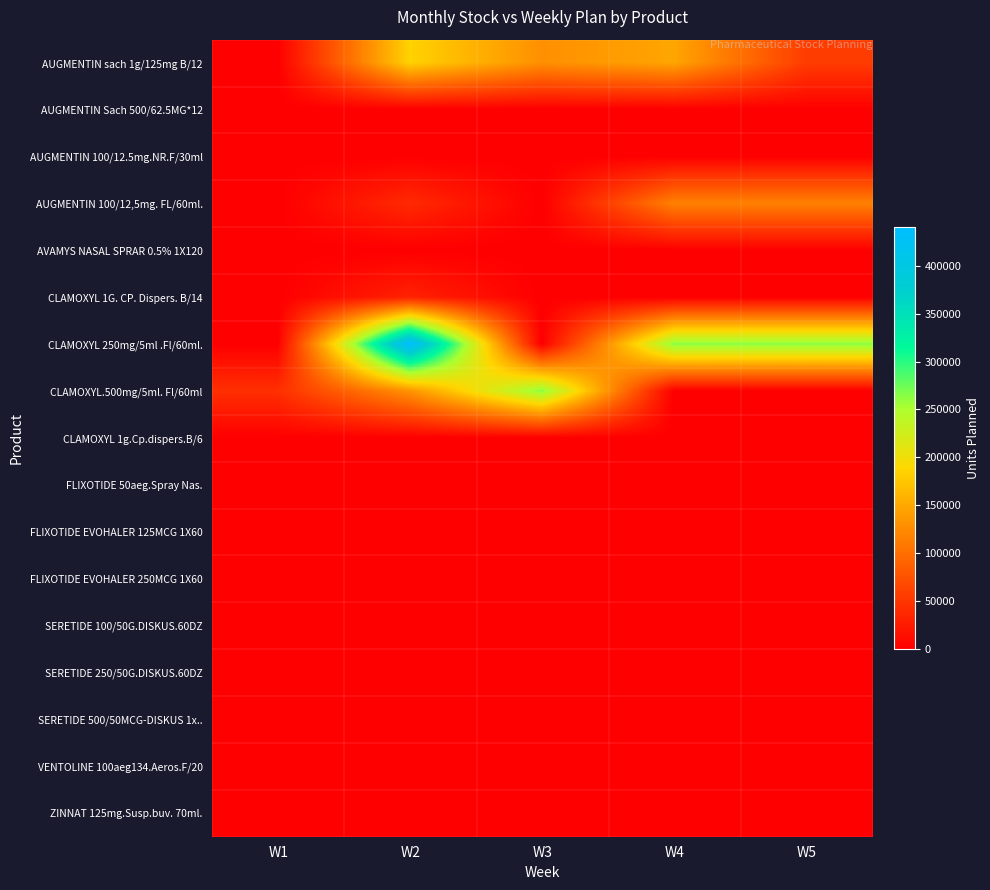

Reading right to left, list all the values displayed in this chart.

AUGMENTIN sach 1g/125mg B/12: W5=55500	W4=148000	W3=129500	W2=185000	W1=0
AUGMENTIN Sach 500/62.5MG*12: W5=0	W4=0	W3=0	W2=0	W1=0
AUGMENTIN 100/12.5mg.NR.F/30ml: W5=0	W4=0	W3=0	W2=0	W1=0
AUGMENTIN 100/12,5mg. FL/60ml.: W5=117000	W4=117000	W3=0	W2=39000	W1=0
AVAMYS NASAL SPRAR 0.5% 1X120: W5=0	W4=0	W3=0	W2=0	W1=0
CLAMOXYL 1G. CP. Dispers. B/14: W5=0	W4=0	W3=0	W2=31500	W1=0
CLAMOXYL 250mg/5ml .Fl/60ml.: W5=264000	W4=264000	W3=0	W2=440000	W1=0
CLAMOXYL.500mg/5ml. Fl/60ml: W5=0	W4=0	W3=264000	W2=132000	W1=44000
CLAMOXYL 1g.Cp.dispers.B/6: W5=0	W4=0	W3=0	W2=0	W1=0
FLIXOTIDE 50aeg.Spray Nas.: W5=0	W4=0	W3=0	W2=0	W1=0
FLIXOTIDE EVOHALER 125MCG 1X60: W5=0	W4=0	W3=0	W2=0	W1=0
FLIXOTIDE EVOHALER 250MCG 1X60: W5=0	W4=0	W3=0	W2=0	W1=0
SERETIDE 100/50G.DISKUS.60DZ: W5=0	W4=0	W3=0	W2=0	W1=0
SERETIDE 250/50G.DISKUS.60DZ: W5=0	W4=0	W3=0	W2=0	W1=0
SERETIDE 500/50MCG-DISKUS 1x..: W5=0	W4=0	W3=0	W2=0	W1=0
VENTOLINE 100aeg134.Aeros.F/20: W5=0	W4=0	W3=0	W2=0	W1=0
ZINNAT 125mg.Susp.buv. 70ml.: W5=0	W4=0	W3=0	W2=0	W1=0